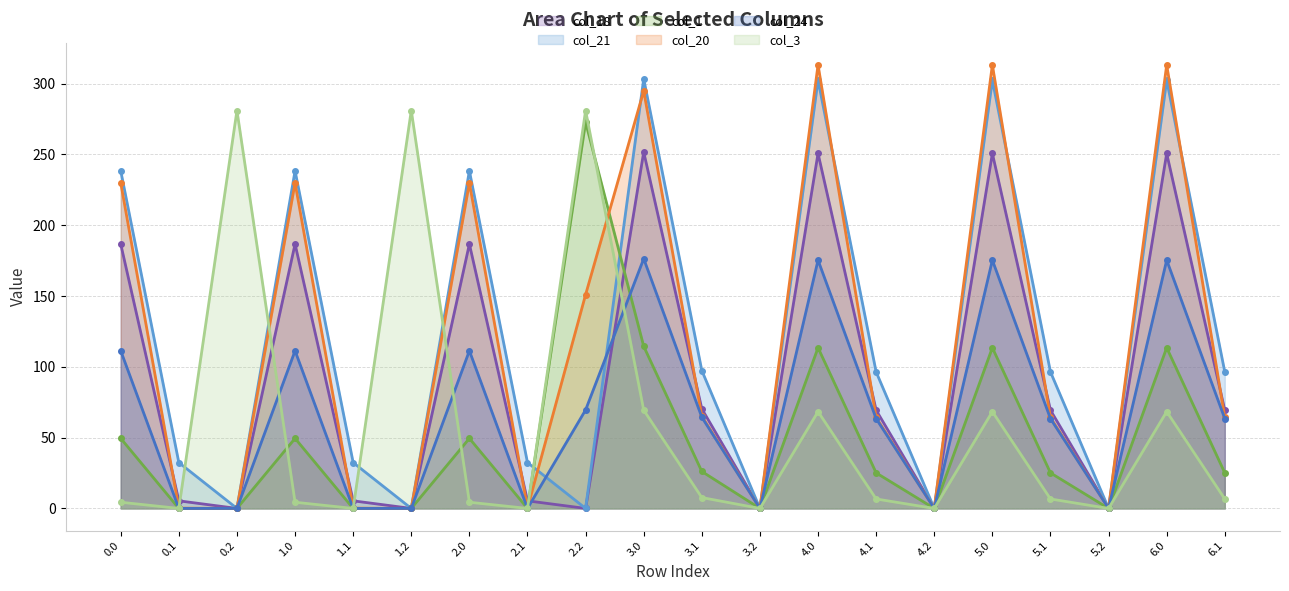

Rank the series at 5.0 from lowest to highest value.

col_3, col_1, col_24, col_18, col_21, col_20